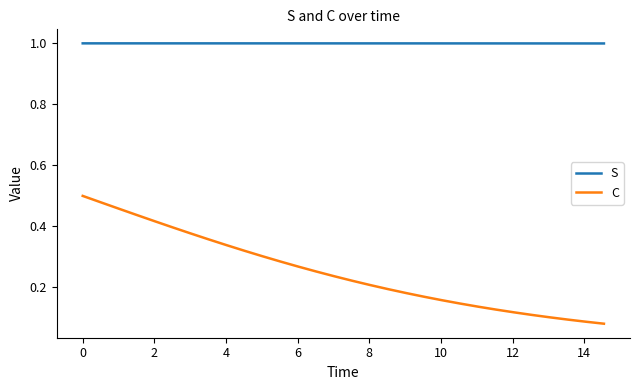

List the series in order of their overall mean, lowest first.

C, S